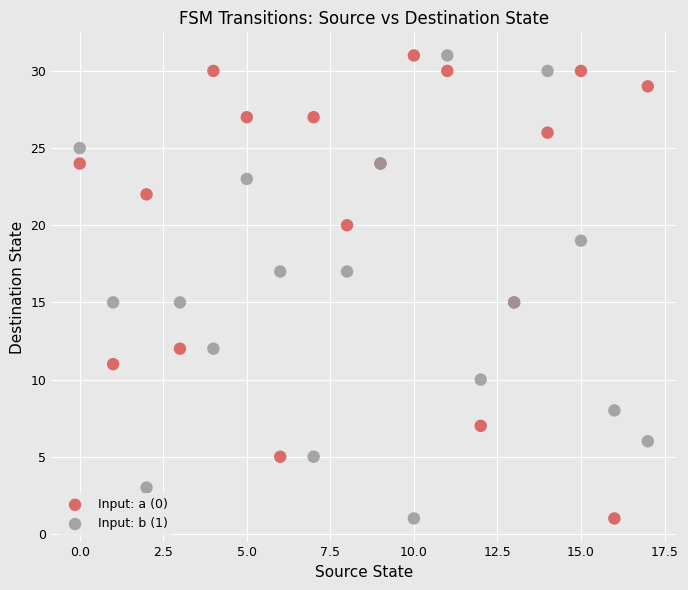

What are all the series names shown in the legend?

Input: a (0), Input: b (1)